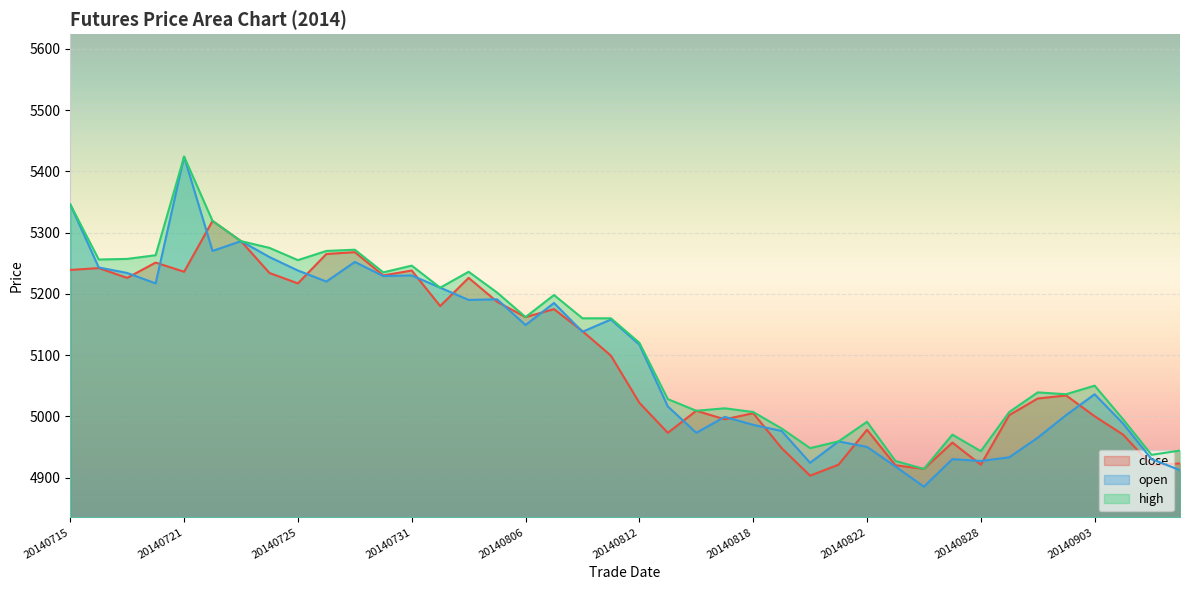

What are all the series names shown in the legend?

close, open, high